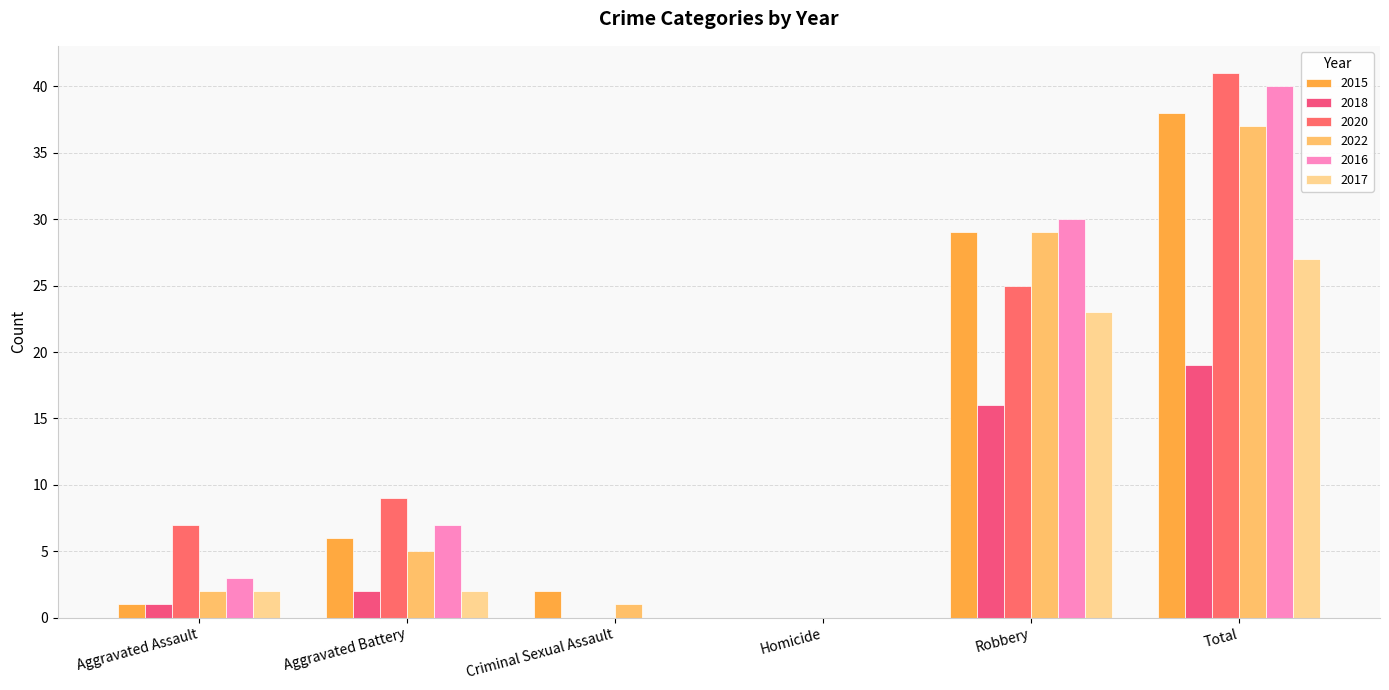

Which series has the largest total across all categories?

2020